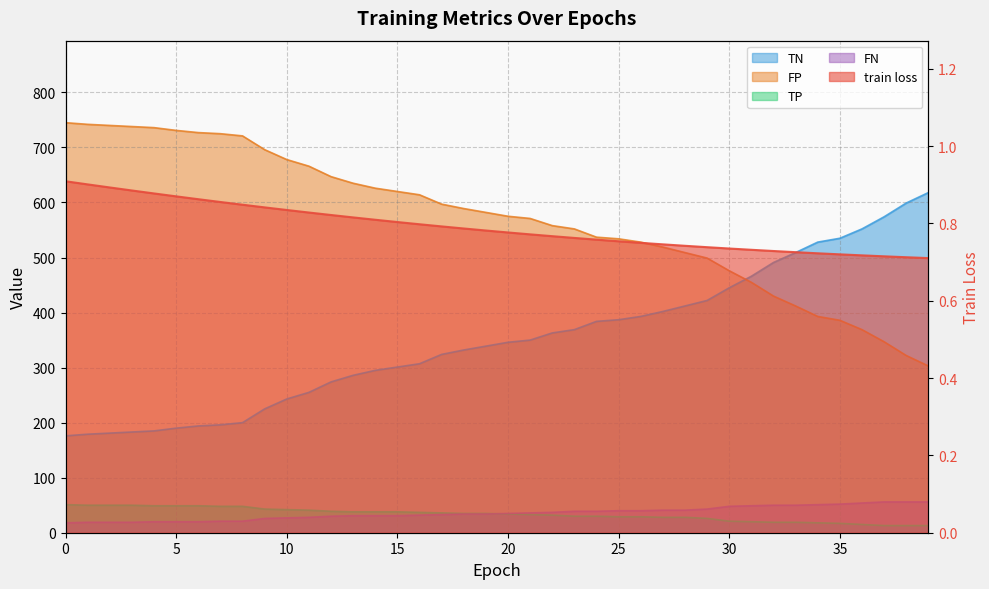

Reading left to right, transcribe all the data shown in this chart.

train loss: 0=0.9	1=0.9	2=0.9	3=0.9	4=0.9	5=0.9	6=0.9	7=0.9	8=0.8	9=0.8	10=0.8	11=0.8	12=0.8	13=0.8	14=0.8	15=0.8	16=0.8	17=0.8	18=0.8	19=0.8	20=0.8	21=0.8	22=0.8	23=0.8	24=0.8	25=0.8	26=0.7	27=0.7	28=0.7	29=0.7	30=0.7	31=0.7	32=0.7	33=0.7	34=0.7	35=0.7	36=0.7	37=0.7	38=0.7	39=0.7
TP: 0=51.0	1=50.0	2=50.0	3=50.0	4=49.0	5=49.0	6=49.0	7=48.0	8=48.0	9=43.0	10=42.0	11=41.0	12=39.0	13=38.0	14=38.0	15=38.0	16=37.0	17=36.0	18=35.0	19=35.0	20=34.0	21=33.0	22=32.0	23=30.0	24=30.0	25=29.0	26=29.0	27=28.0	28=28.0	29=26.0	30=21.0	31=20.0	32=19.0	33=19.0	34=18.0	35=17.0	36=15.0	37=13.0	38=13.0	39=13.0
TN: 0=176.0	1=179.0	2=181.0	3=183.0	4=185.0	5=190.0	6=194.0	7=196.0	8=200.0	9=225.0	10=243.0	11=255.0	12=274.0	13=286.0	14=295.0	15=301.0	16=307.0	17=324.0	18=332.0	19=339.0	20=346.0	21=350.0	22=363.0	23=369.0	24=384.0	25=387.0	26=393.0	27=402.0	28=412.0	29=422.0	30=445.0	31=466.0	32=491.0	33=509.0	34=528.0	35=535.0	36=552.0	37=574.0	38=599.0	39=618.0
FP: 0=745.0	1=742.0	2=740.0	3=738.0	4=736.0	5=731.0	6=727.0	7=725.0	8=721.0	9=696.0	10=678.0	11=666.0	12=647.0	13=635.0	14=626.0	15=620.0	16=614.0	17=597.0	18=589.0	19=582.0	20=575.0	21=571.0	22=558.0	23=552.0	24=537.0	25=534.0	26=528.0	27=519.0	28=509.0	29=499.0	30=476.0	31=455.0	32=430.0	33=412.0	34=393.0	35=386.0	36=369.0	37=347.0	38=322.0	39=303.0
FN: 0=18.0	1=19.0	2=19.0	3=19.0	4=20.0	5=20.0	6=20.0	7=21.0	8=21.0	9=26.0	10=27.0	11=28.0	12=30.0	13=31.0	14=31.0	15=31.0	16=32.0	17=33.0	18=34.0	19=34.0	20=35.0	21=36.0	22=37.0	23=39.0	24=39.0	25=40.0	26=40.0	27=41.0	28=41.0	29=43.0	30=48.0	31=49.0	32=50.0	33=50.0	34=51.0	35=52.0	36=54.0	37=56.0	38=56.0	39=56.0